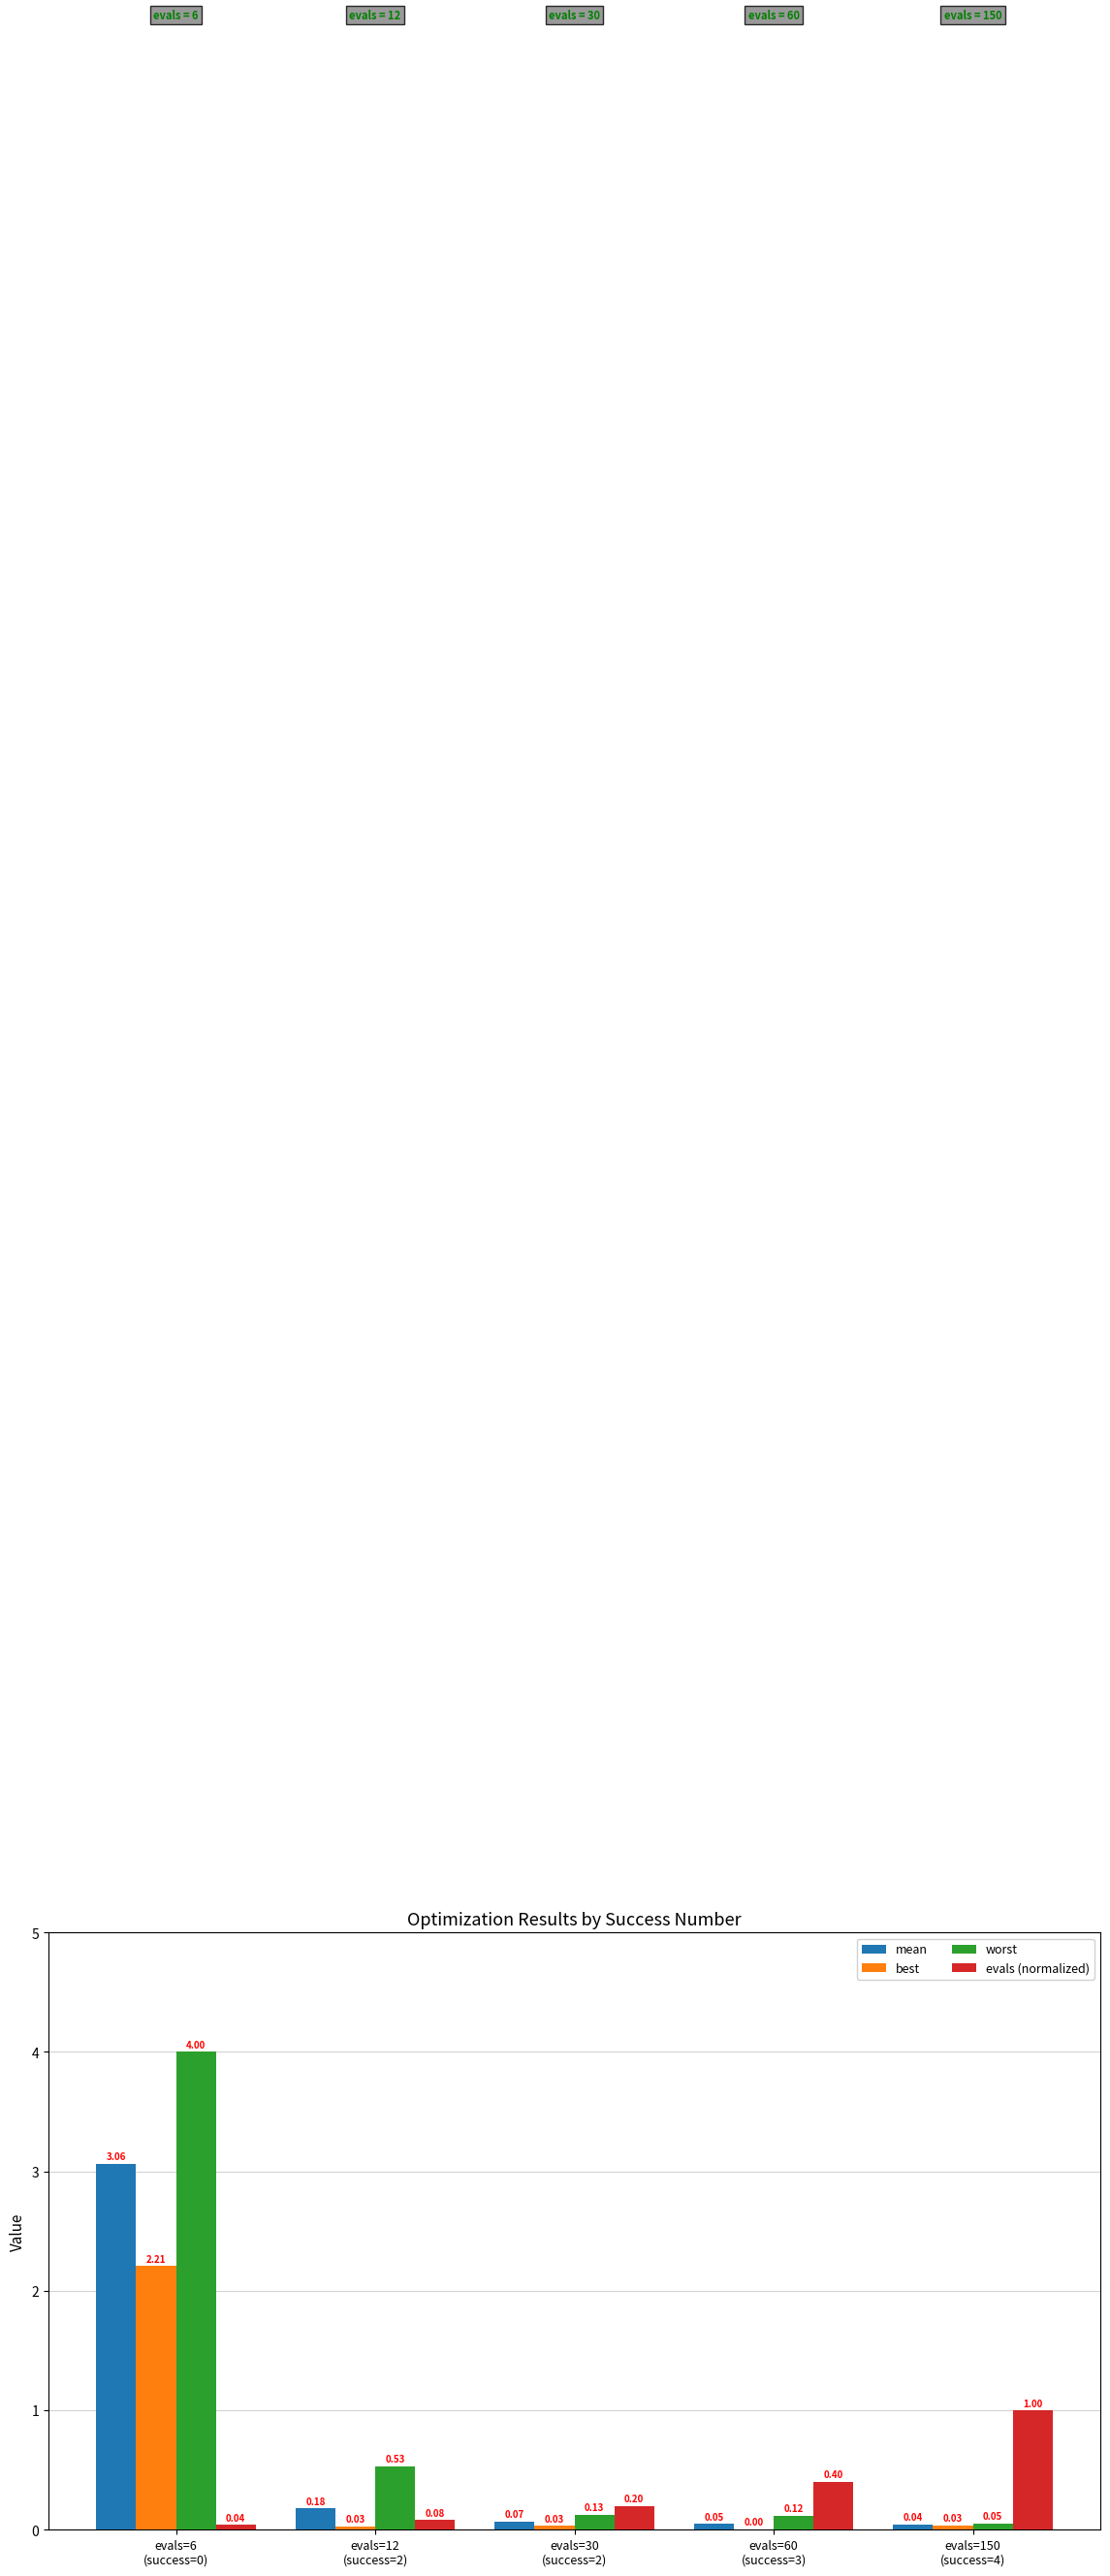

Which series has the largest total across all categories?

worst